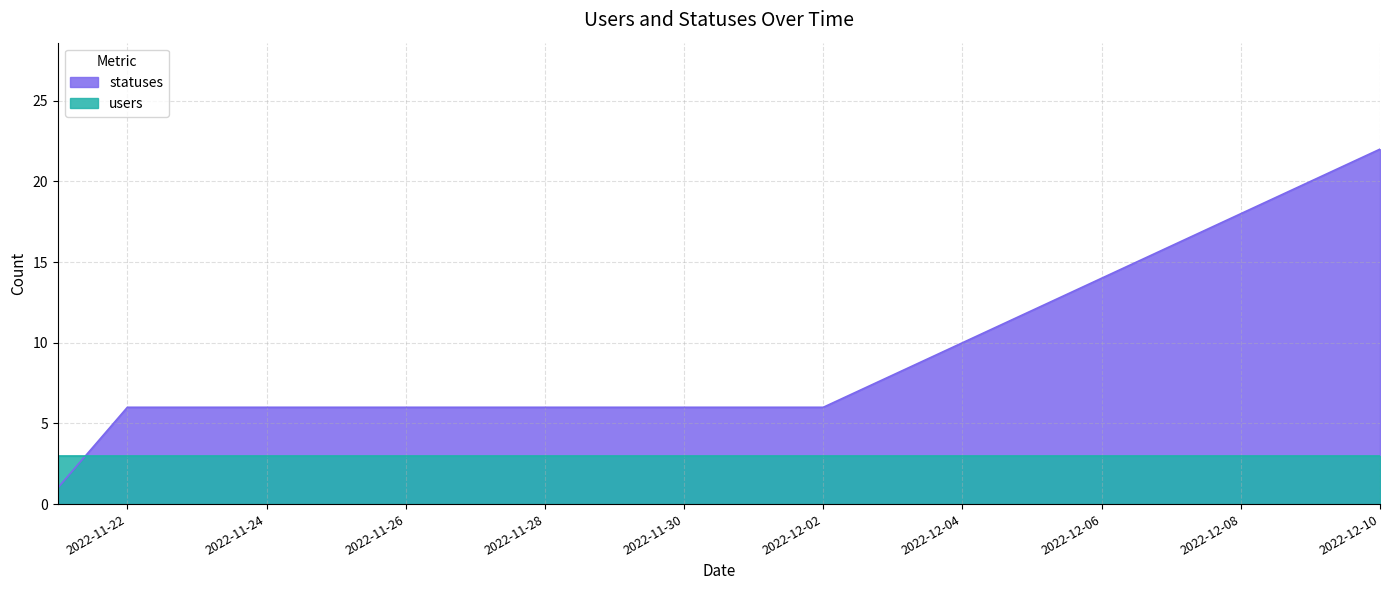

What is the difference between the values at 2022-12-09 and 2022-11-28?

14